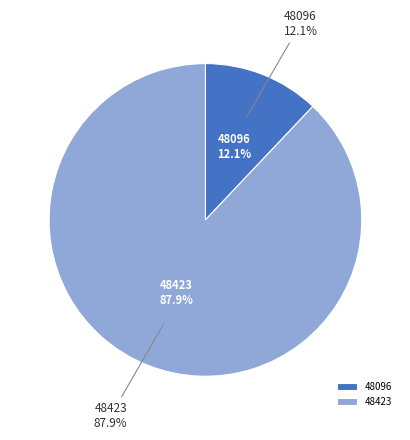

Does 48423 account for over 50% of the chart?

Yes